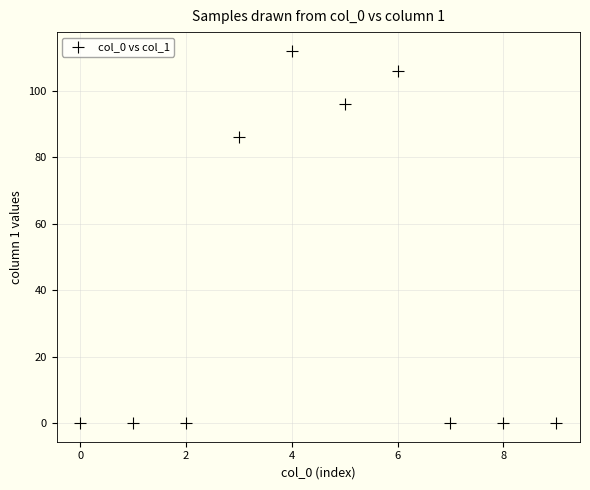

What Y value in the scatter plot is closest to 56?

86